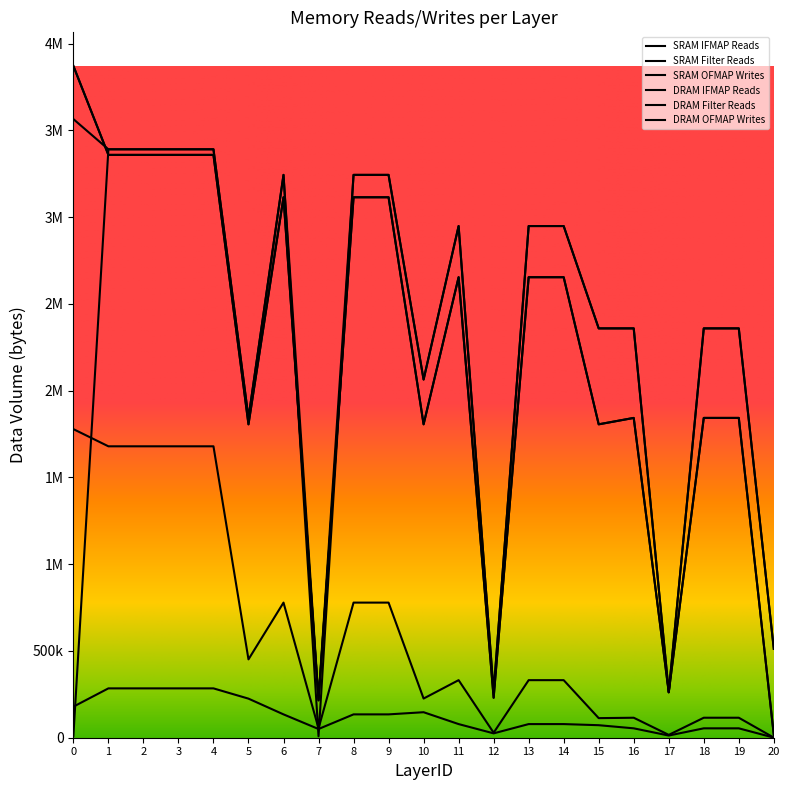

What is the difference between the DRAM Filter Reads values at 5 and 3?

1548288